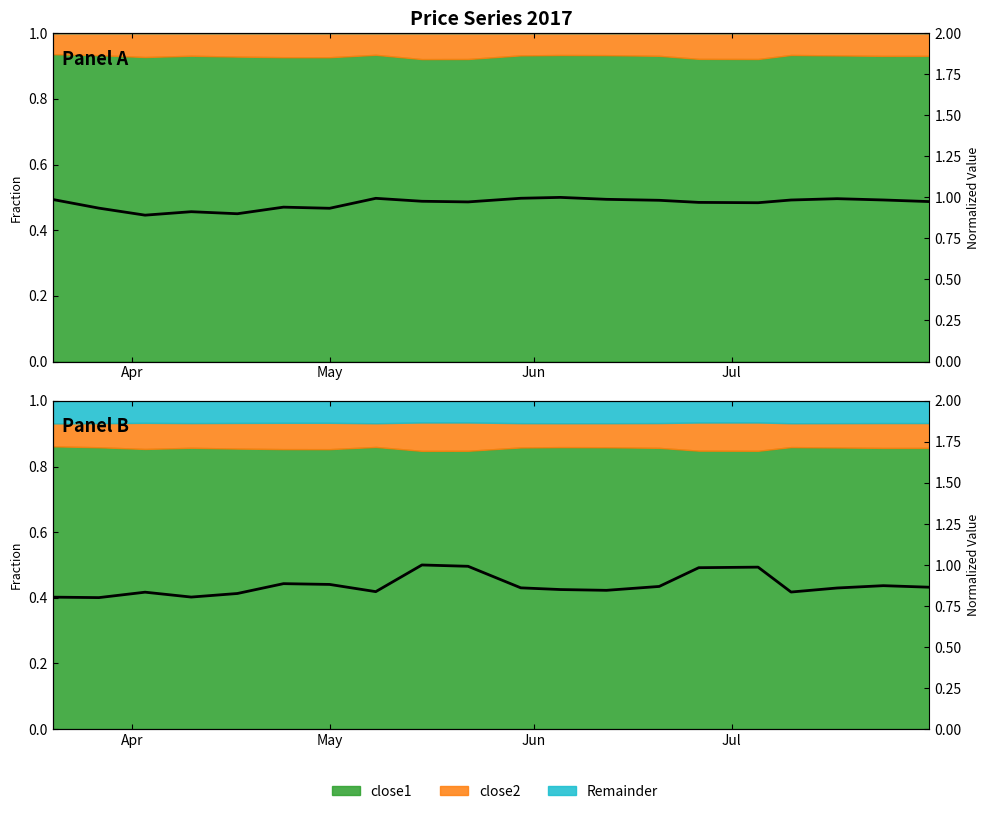

What is the sum of all values?

17.5